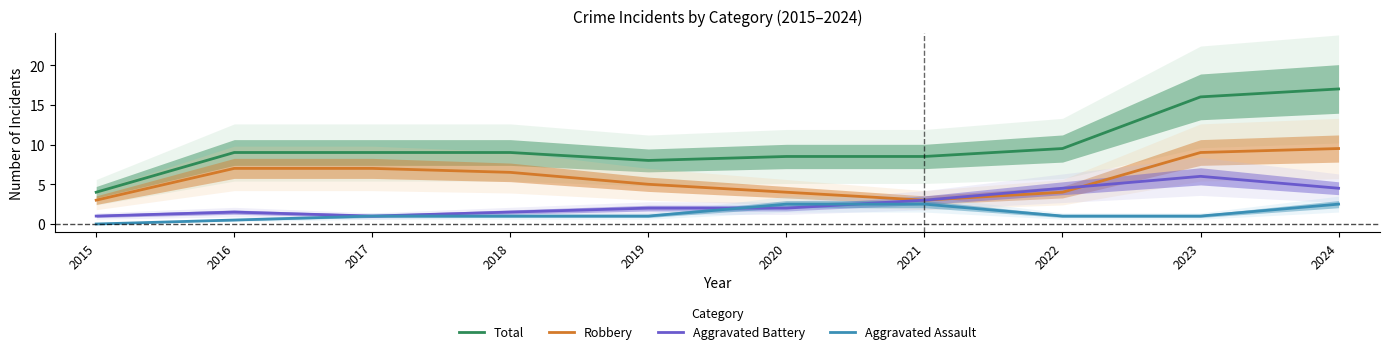

How many values in the Aggravated Battery series are below 2?

4